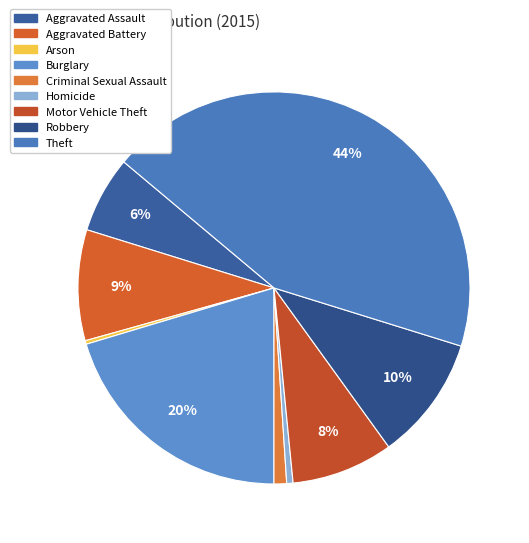

What is the smallest slice in the pie chart?

Arson